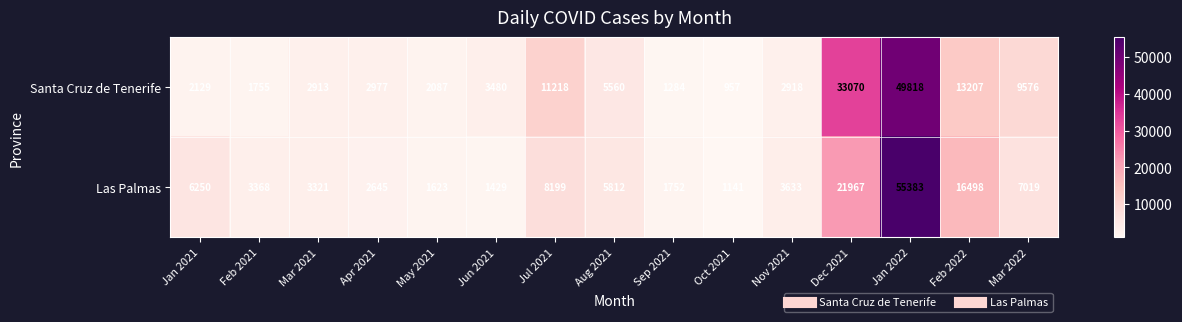

Reading left to right, transcribe all the data shown in this chart.

Santa Cruz de Tenerife: Jan 2021=2129	Feb 2021=1755	Mar 2021=2913	Apr 2021=2977	May 2021=2087	Jun 2021=3480	Jul 2021=11218	Aug 2021=5560	Sep 2021=1284	Oct 2021=957	Nov 2021=2918	Dec 2021=33070	Jan 2022=49818	Feb 2022=13207	Mar 2022=9576
Las Palmas: Jan 2021=6250	Feb 2021=3368	Mar 2021=3321	Apr 2021=2645	May 2021=1623	Jun 2021=1429	Jul 2021=8199	Aug 2021=5812	Sep 2021=1752	Oct 2021=1141	Nov 2021=3633	Dec 2021=21967	Jan 2022=55383	Feb 2022=16498	Mar 2022=7019